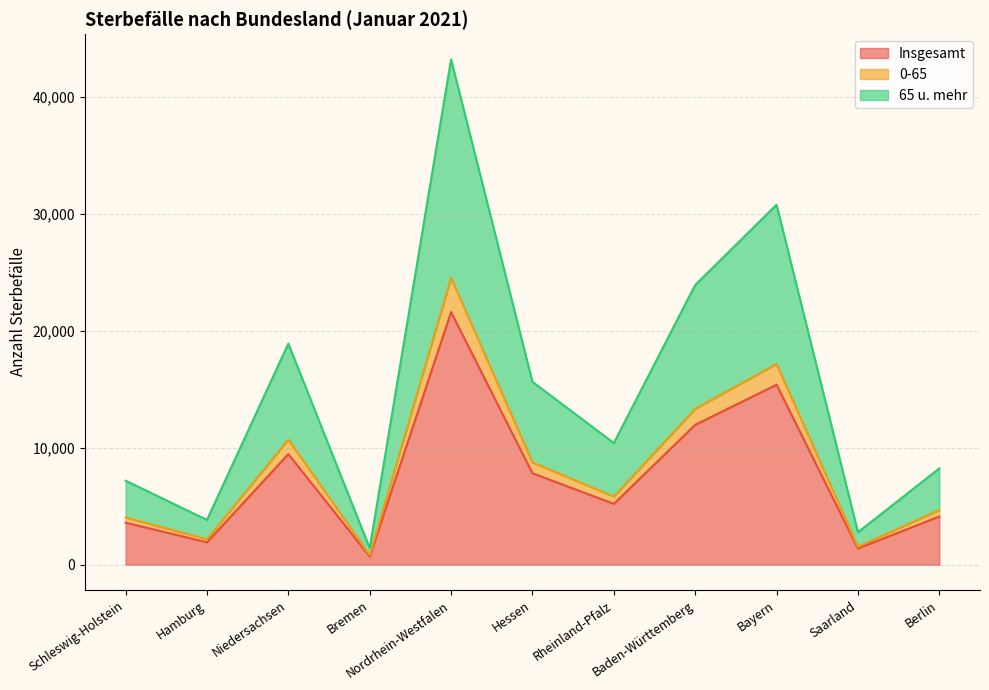

Which series has the widest spread of values?

65 u. mehr